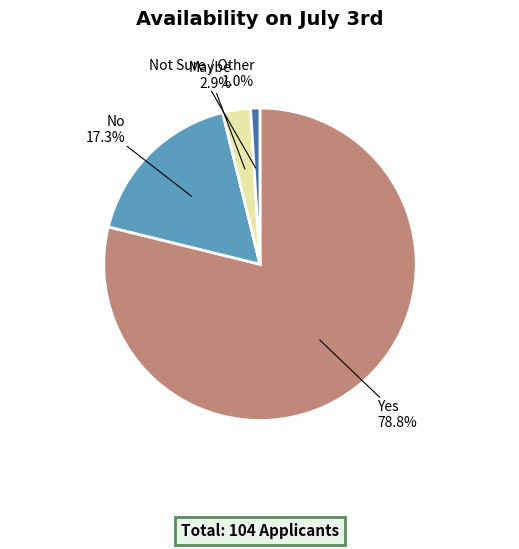

Count the number of slices in the pie.

4